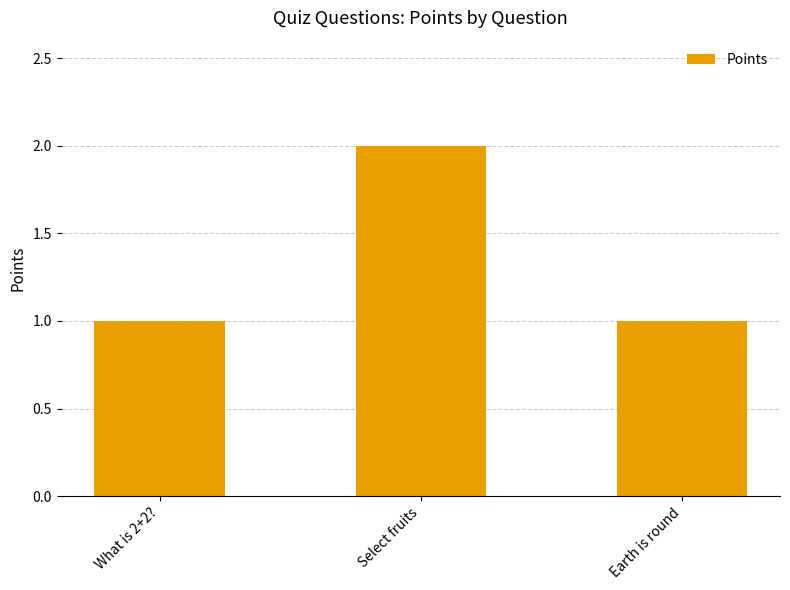

What is the sum of all values?

4